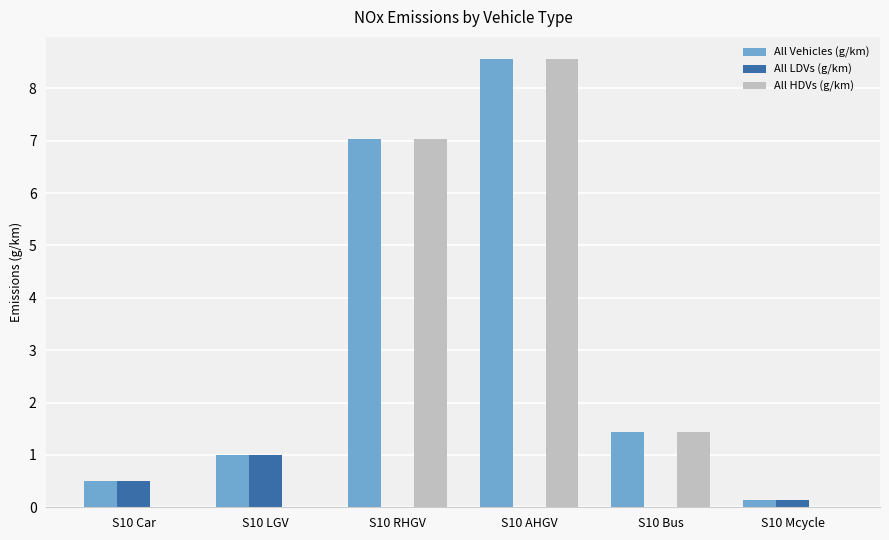

Which series has the largest range (max minus min)?

All HDVs (g/km)